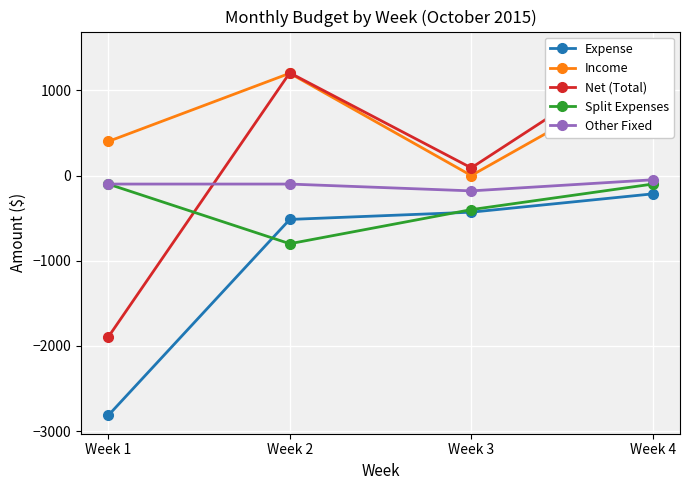

The value of Net (Total) at Week 3 is 33. True or false?

False